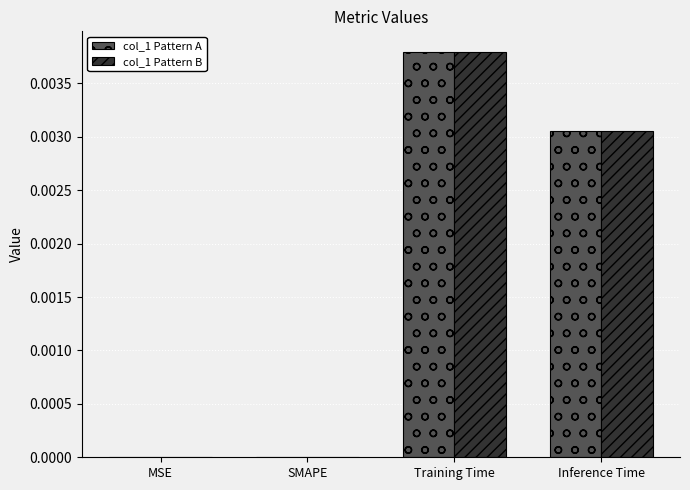

What are all the series names shown in the legend?

col_1 Pattern A, col_1 Pattern B